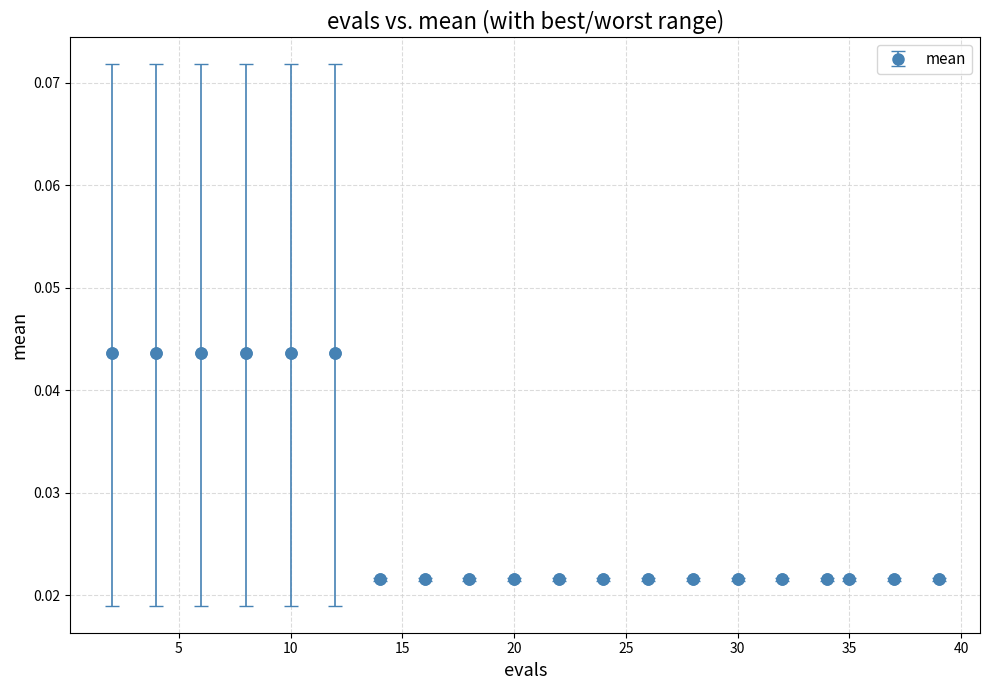

What is the sum of all values?

0.6